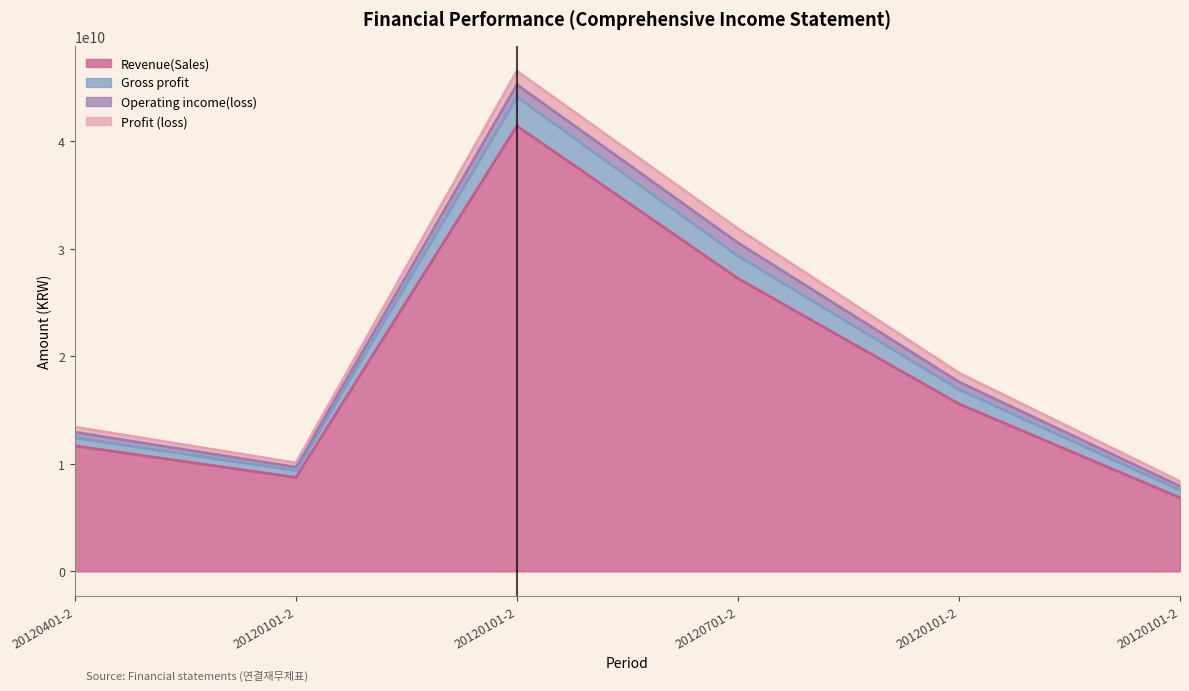

At how many categories does at least one series exceed 35373005532?

1